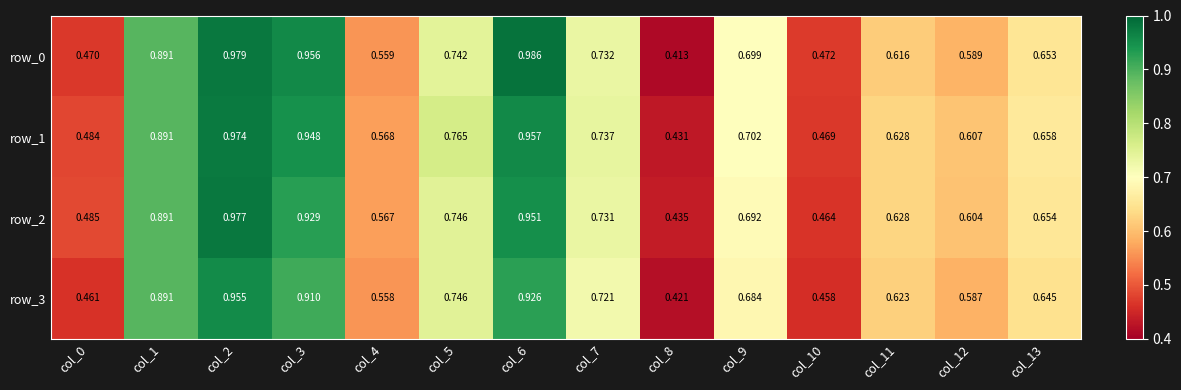

Is the value of row_1 at col_1 greater than the value of row_3 at col_13?

Yes